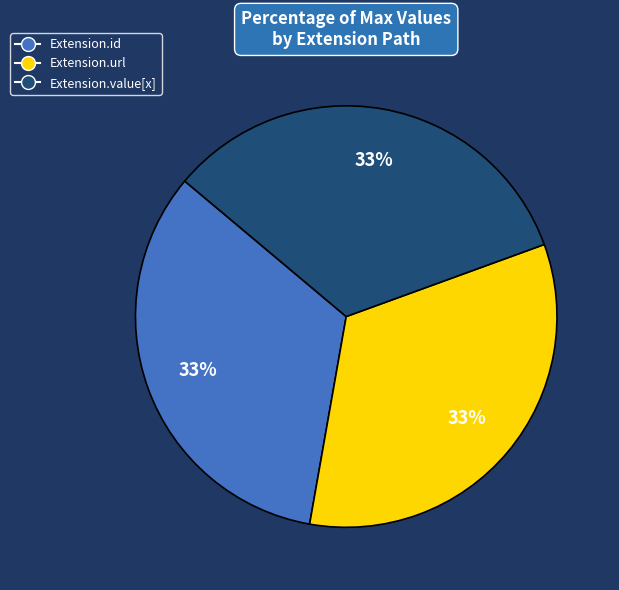

Combined, do Extension.url and Extension.value[x] account for over 50%?

Yes